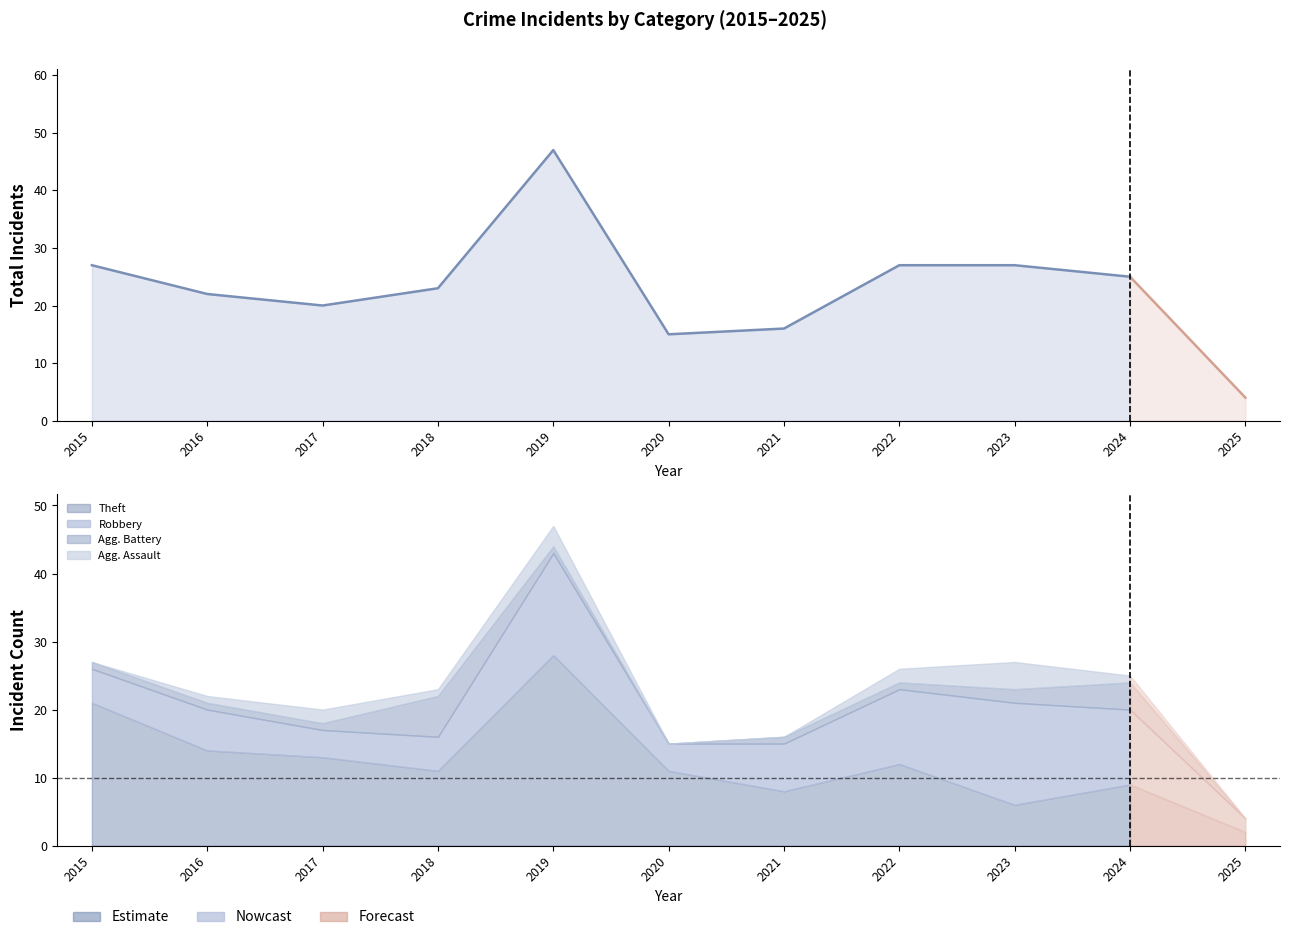

The value of Aggravated Battery at 2017 is 0. True or false?

False